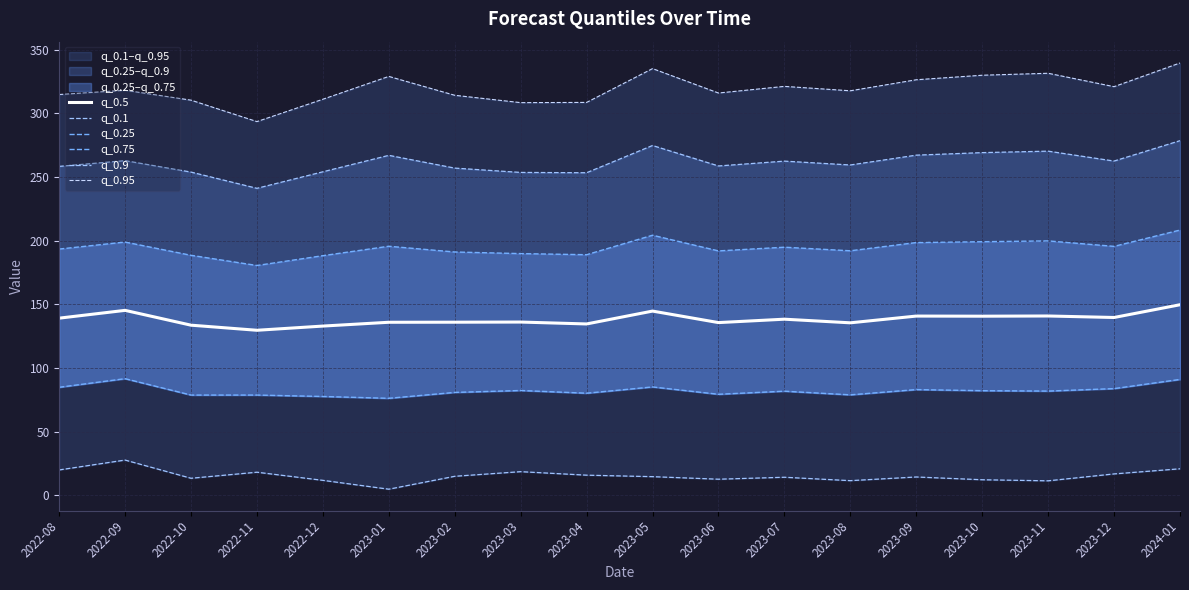

What is the minimum value shown in the chart?

4.7